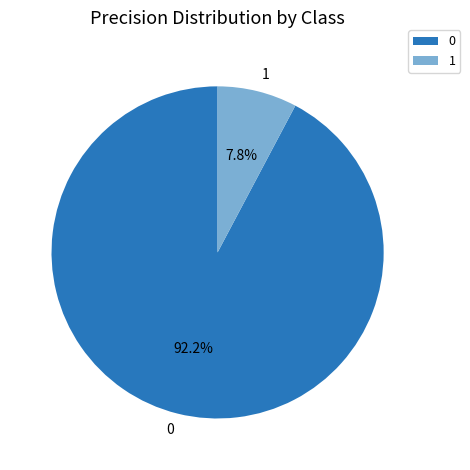

Is 1 the majority of the pie?

No